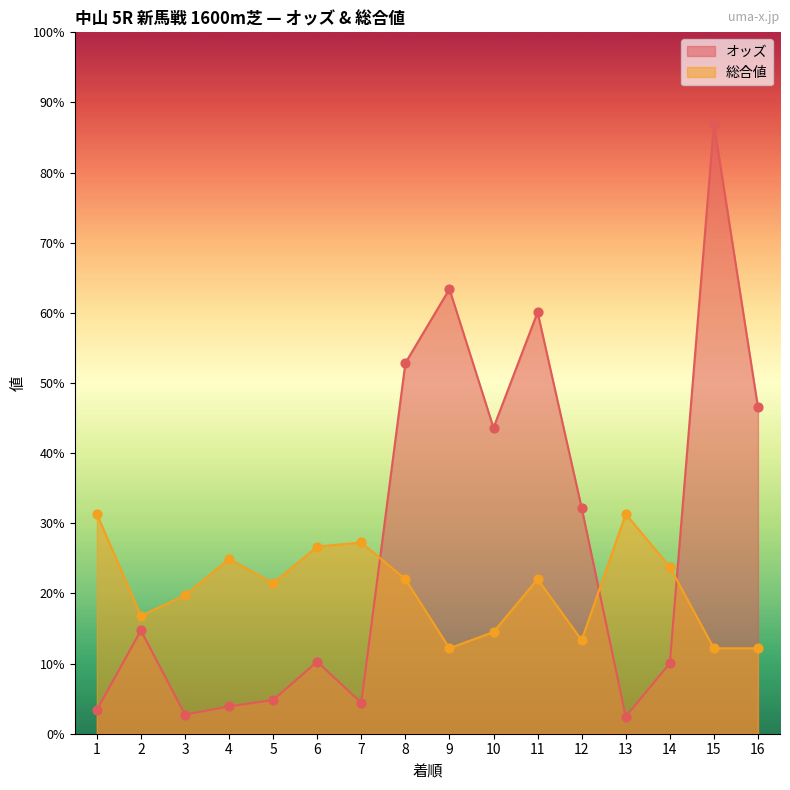

Which series has the largest total across all categories?

オッズ